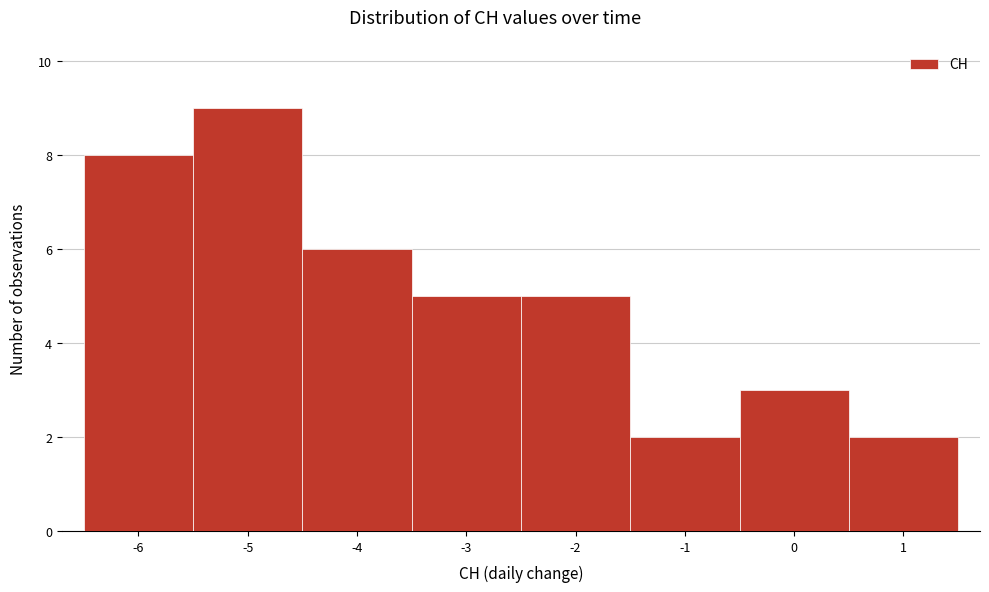

Reading left to right, list every bar in this chart as the range it spans on the x-axis followed by its height. The values are not printed on the chart, so give them approximately, as read against the axis.

-6.5 to -5.5: 8
-5.5 to -4.5: 9
-4.5 to -3.5: 6
-3.5 to -2.5: 5
-2.5 to -1.5: 5
-1.5 to -0.5: 2
-0.5 to 0.5: 3
0.5 to 1.5: 2